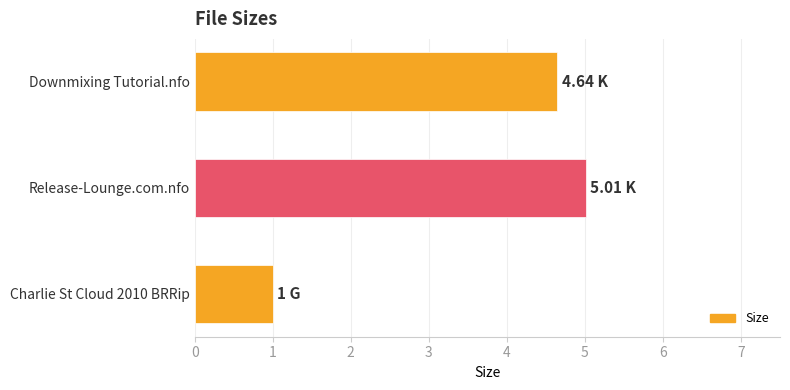

Rank the categories by value from lowest to highest.

Charlie St Cloud 2010 BRRip, Downmixing Tutorial.nfo, Release-Lounge.com.nfo